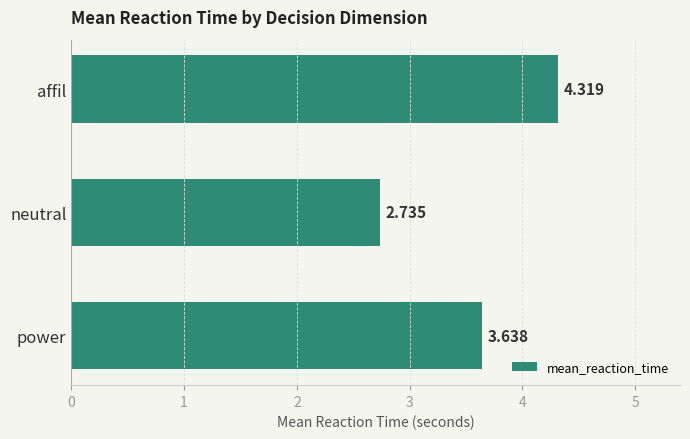

How many data points are less than 3?

1